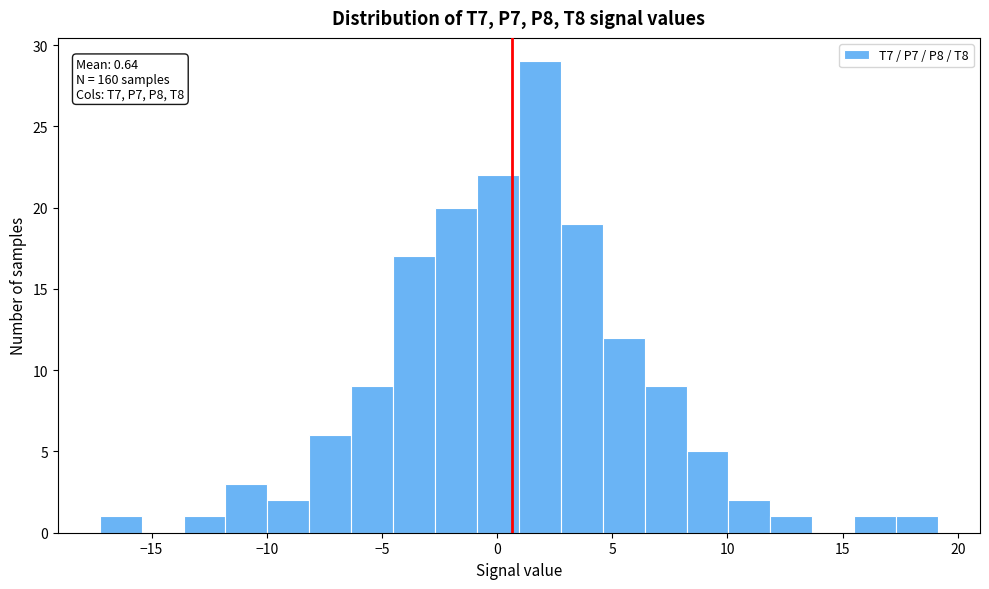

Read against the x-axis, roughly where is the centre of the tallest bar?

2.0